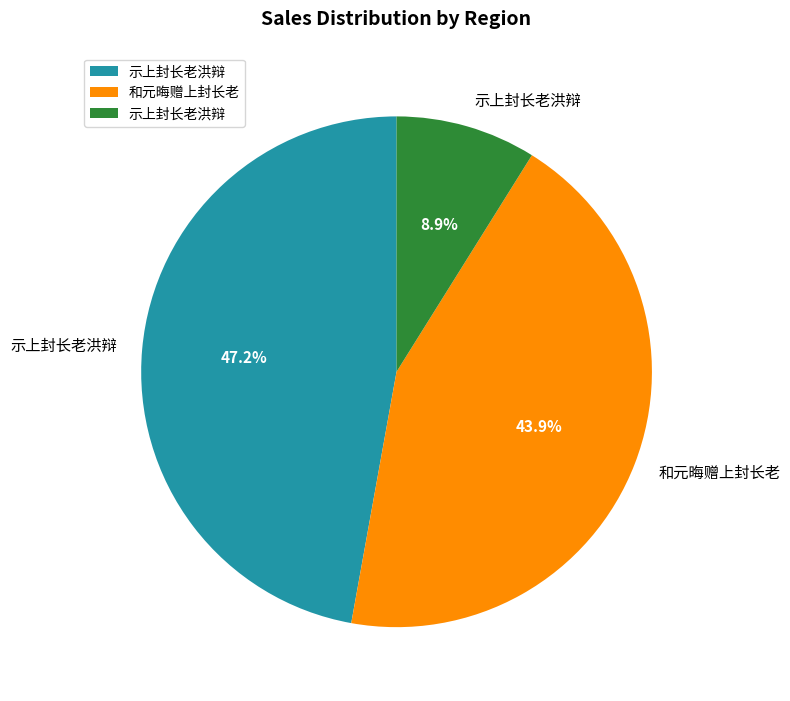

Does any single category account for the majority?

No